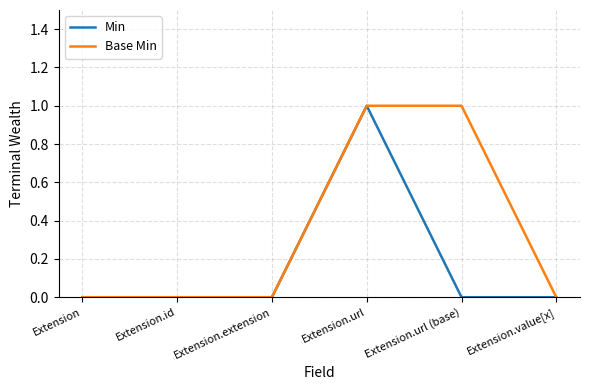

Does the chart have visible grid lines?

Yes